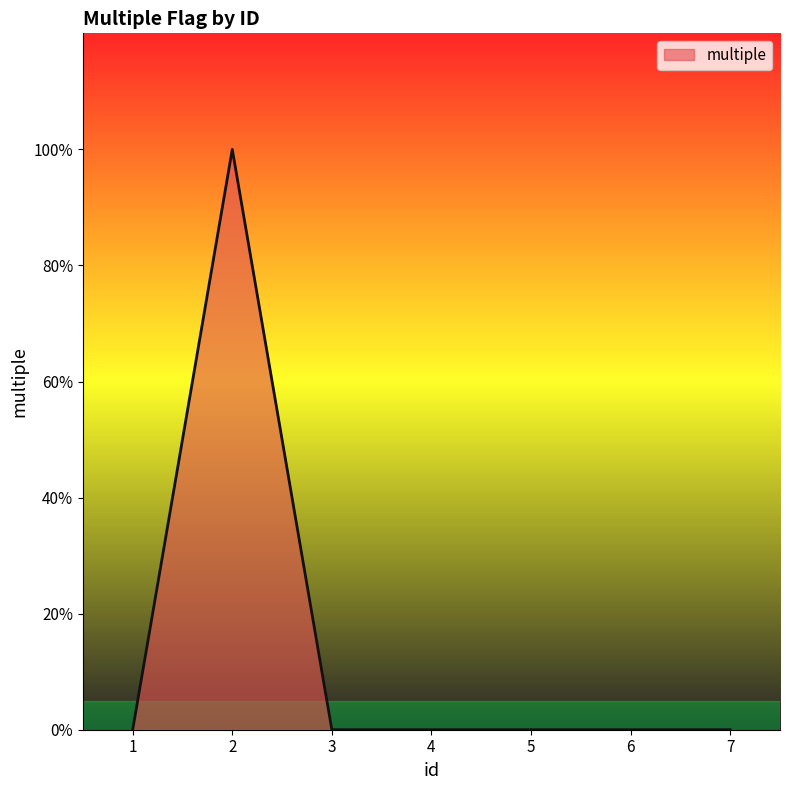

What is the maximum value shown in the chart?

1